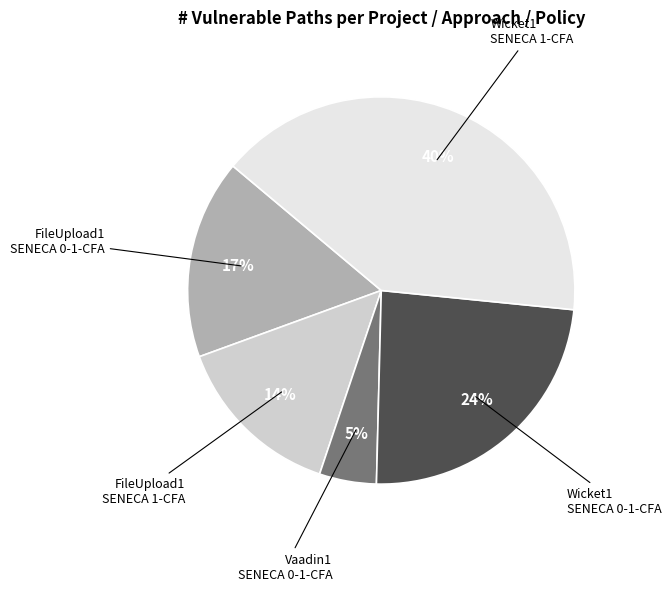

Does any single category account for the majority?

No